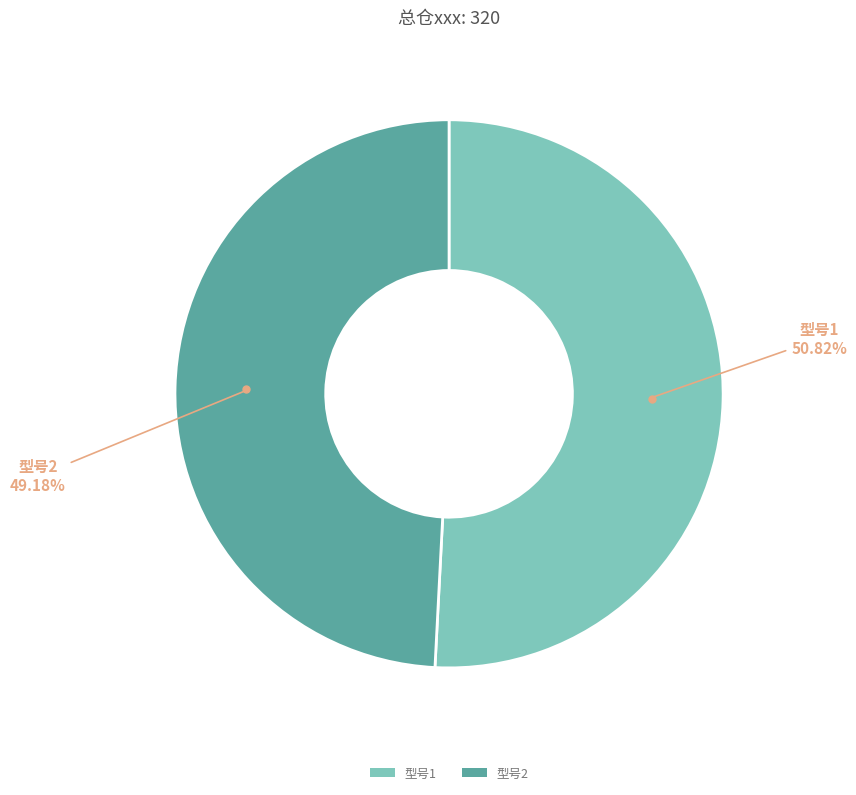

Does any single category account for the majority?

Yes